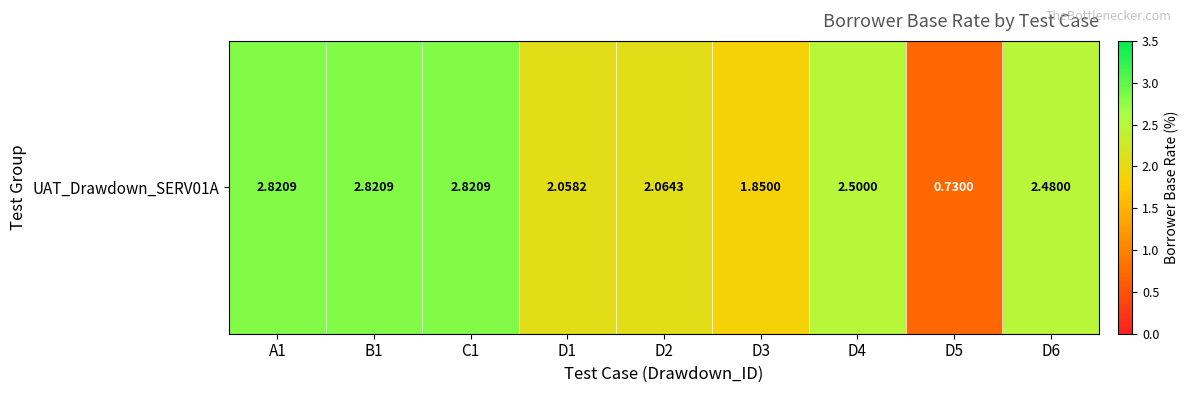

Reading left to right, extract all data points from this chart.

2.8	2.8	2.8	2.1	2.1	1.9	2.5	0.7	2.5